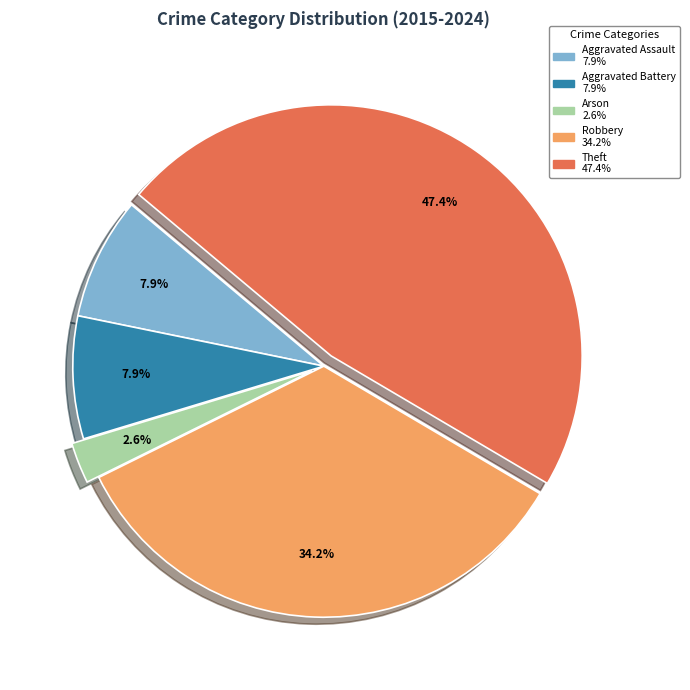

True or false: Arson accounts for 3% of the total.

True